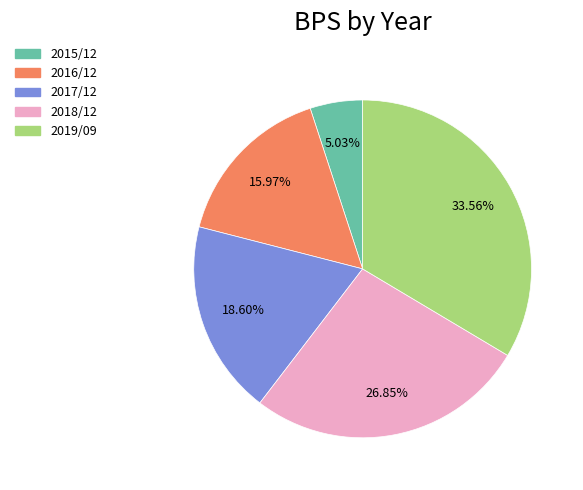

What percentage is NOT represented by 2018/12?

73.2%